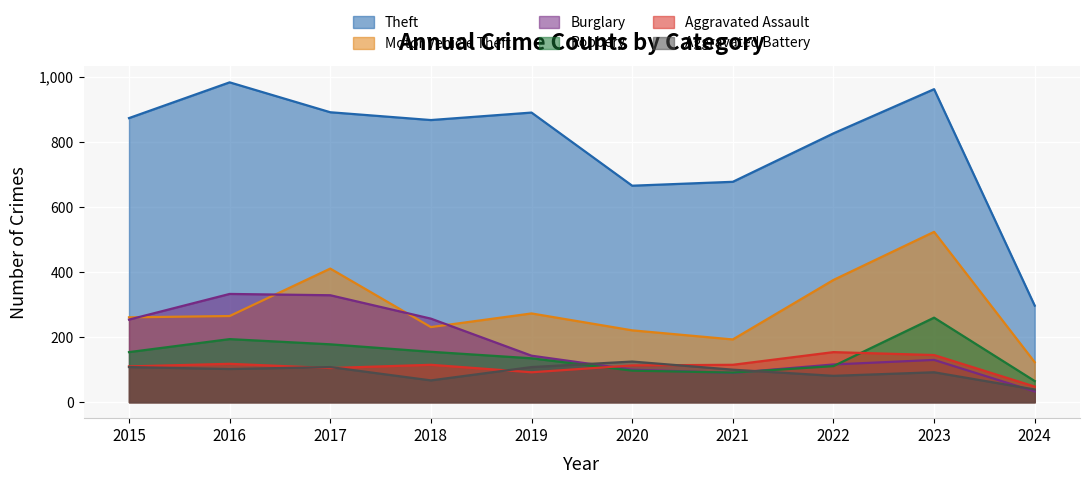

What is the difference between the second highest and second lowest values in the Aggravated Battery series?

41